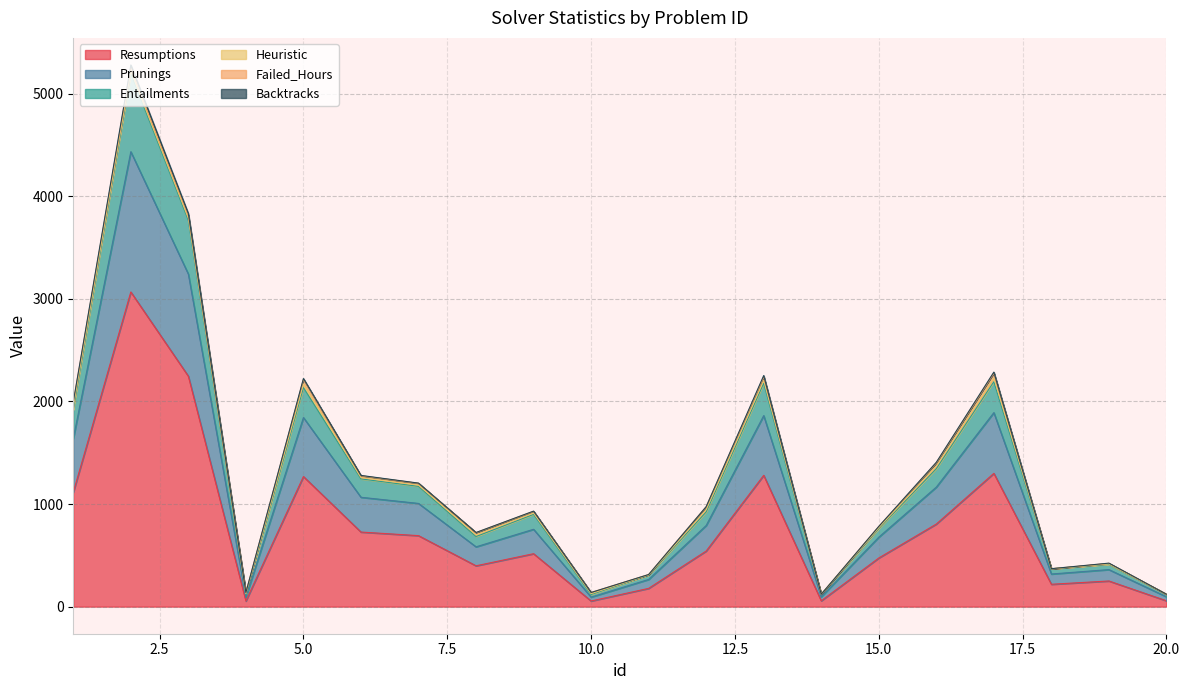

Is the value of Resumptions at 20 greater than the value of Entailments at 4?

No